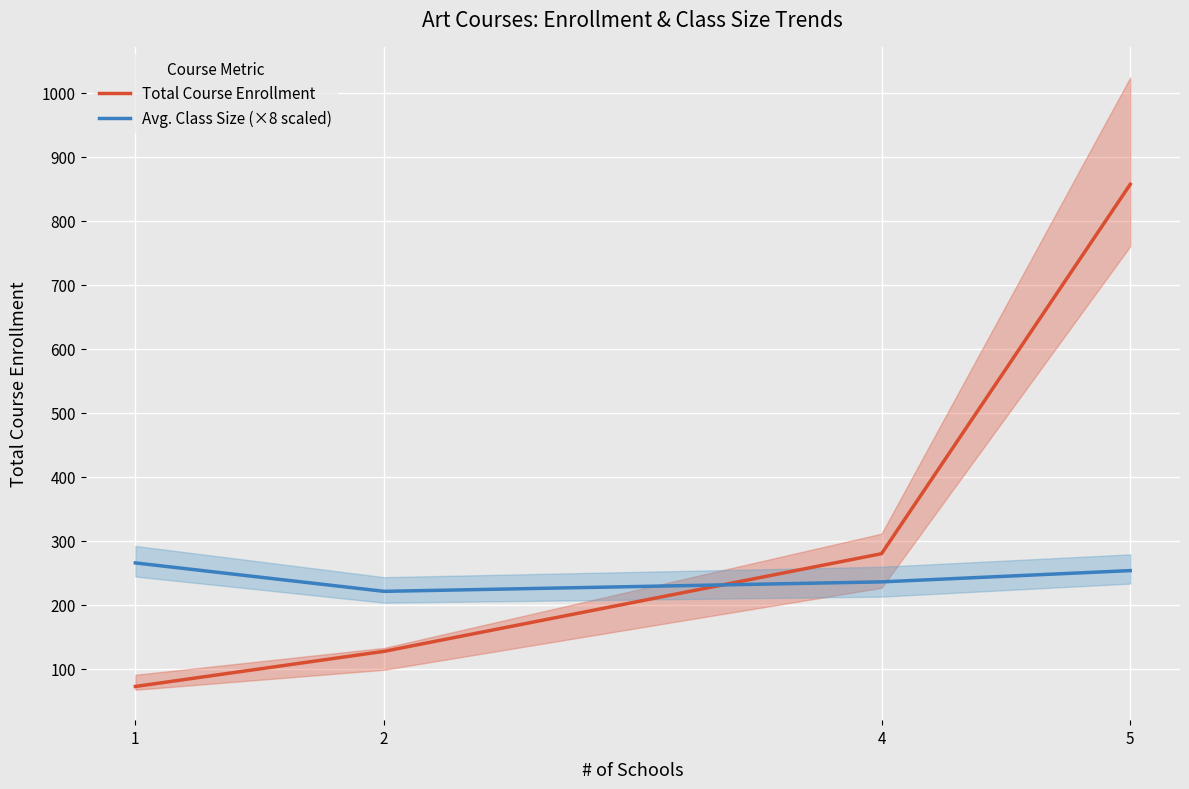

Where is Total Course Enrollment nearest to the value 464?

4